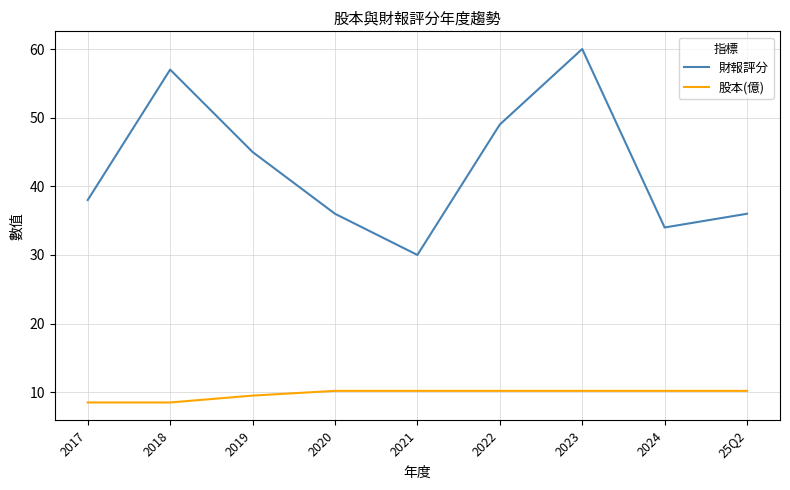

What is the lowest value of the 財報評分 series?

30.0